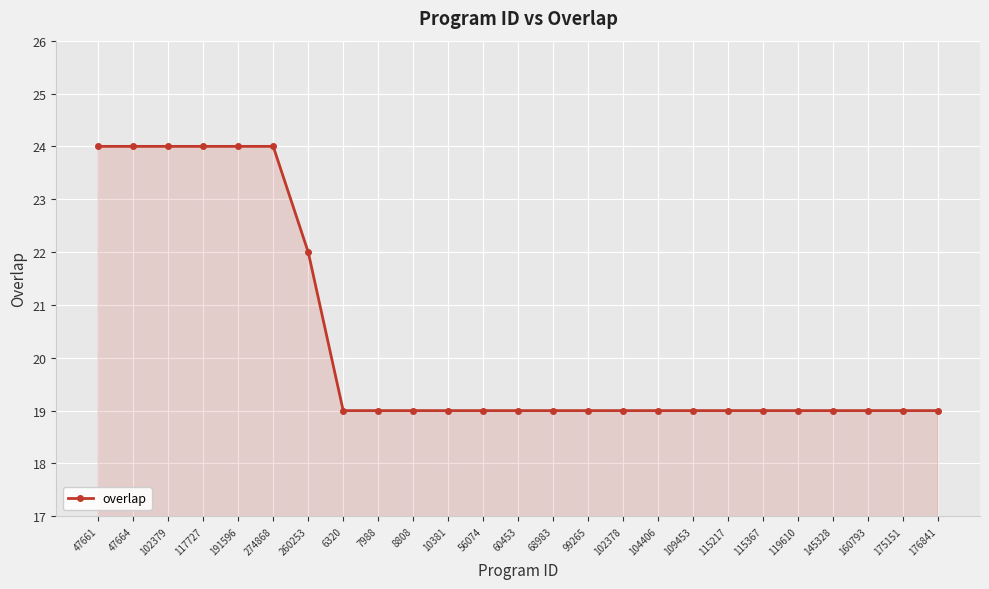

Count the number of data series in this chart.

1